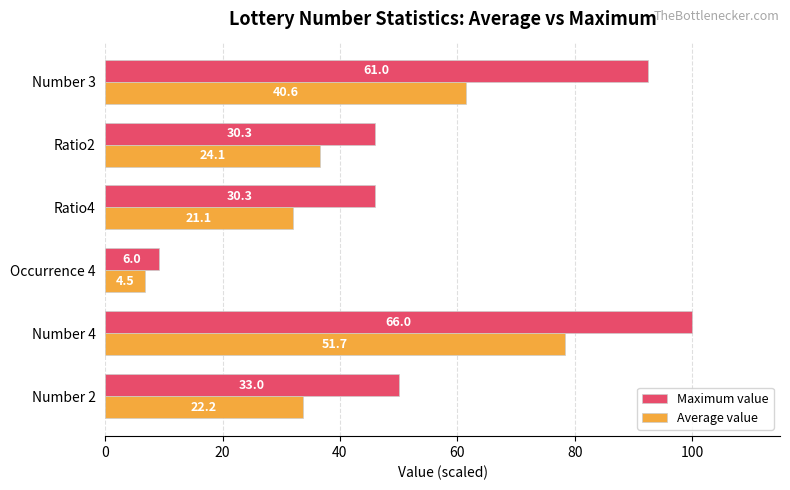

What are all the series names shown in the legend?

Maximum value, Average value